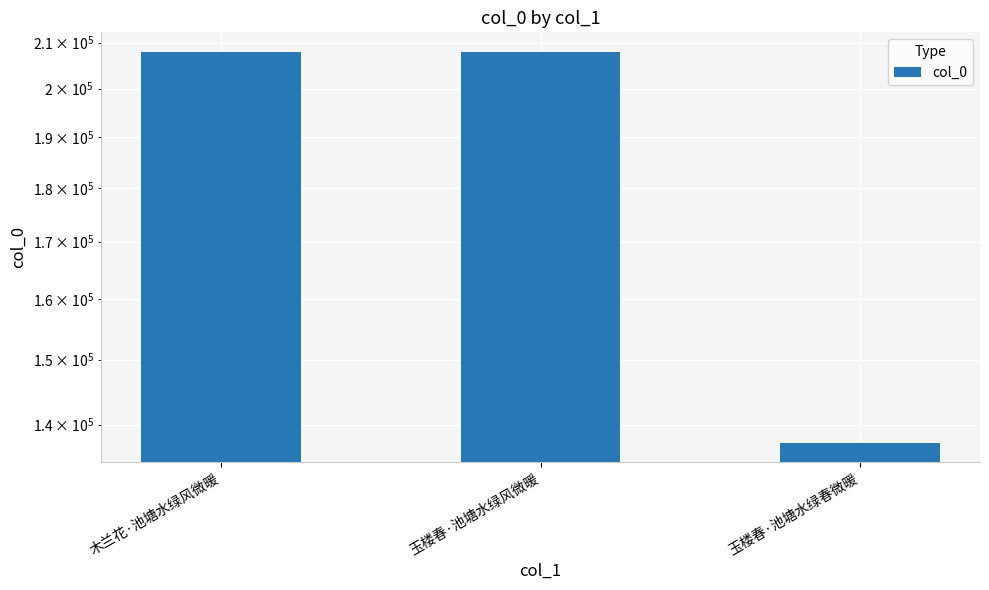

Where is the data nearest to the value 172633?

木兰花·池塘水绿风微暖